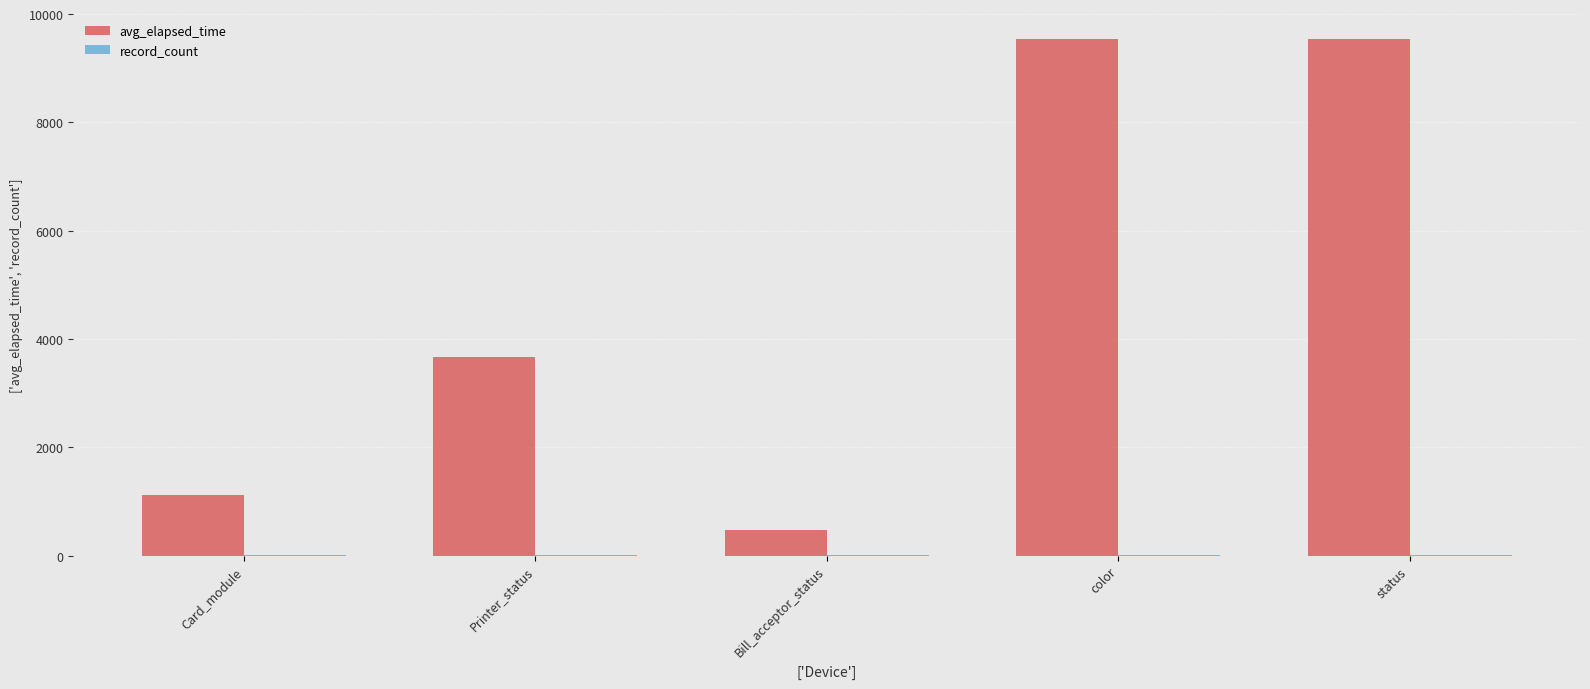

The avg_elapsed_time series shows 478.5 at Bill_acceptor_status. True or false?

True